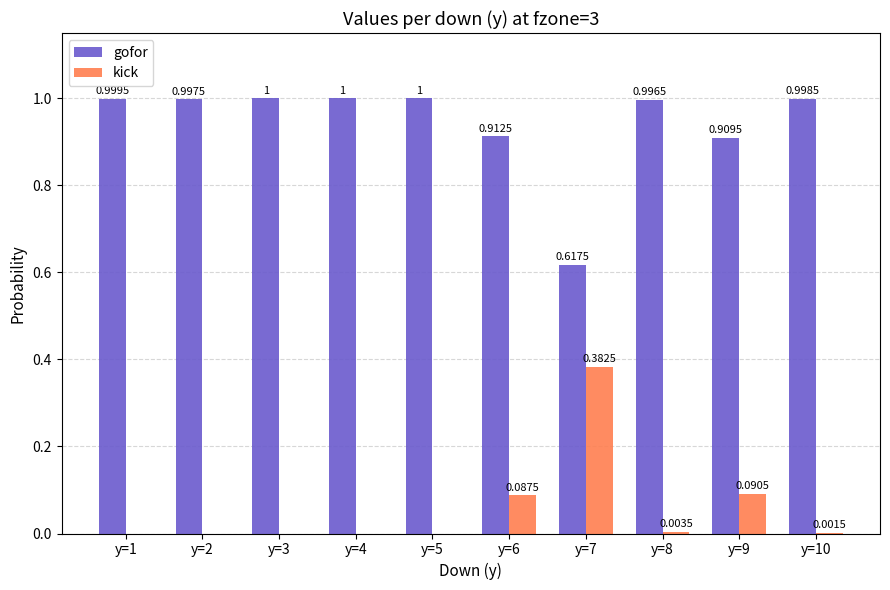

The value of gofor at y=3 is 0.4. True or false?

False